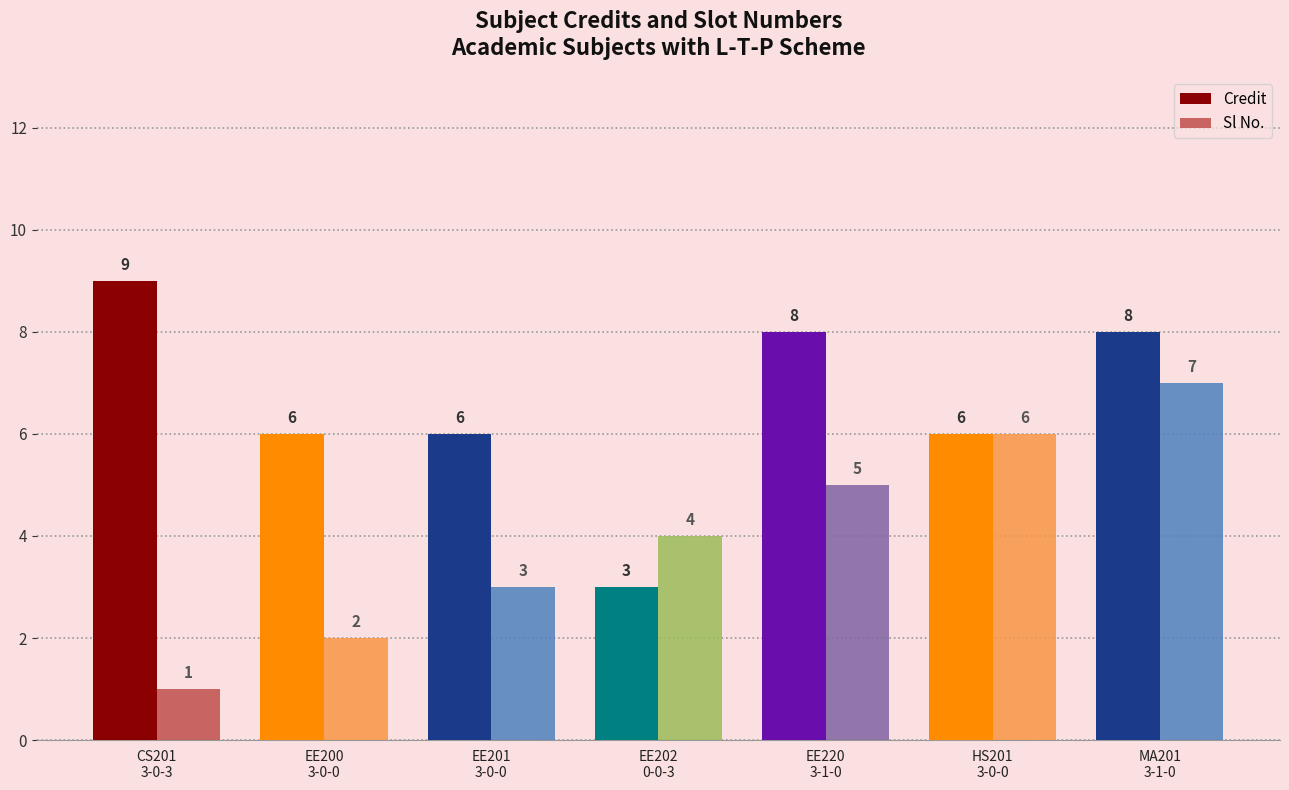

How many series are shown in this chart?

2